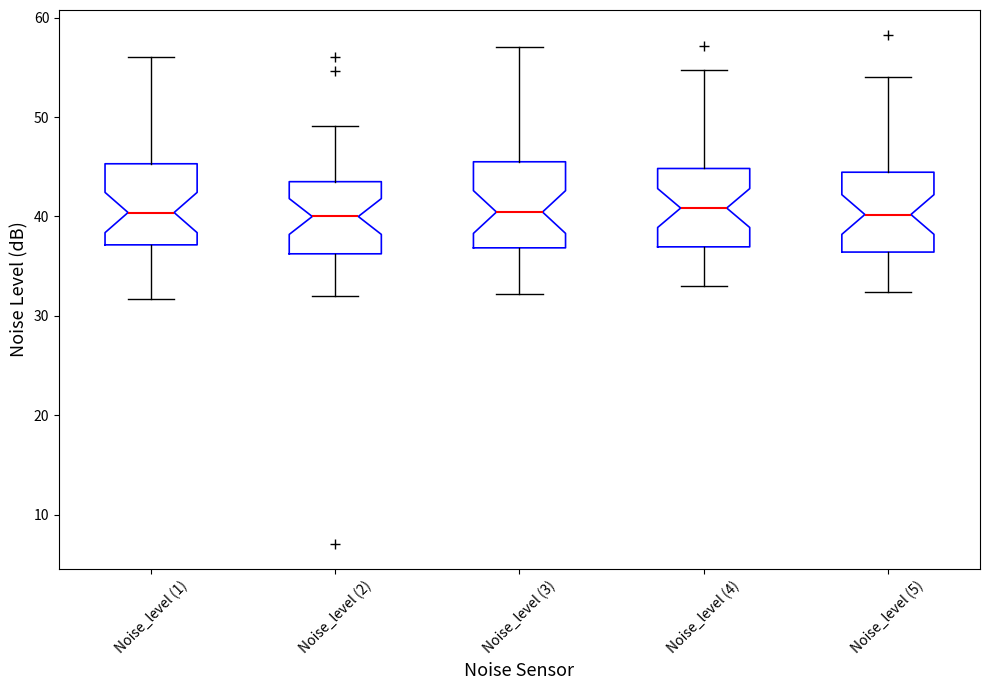

Reading left to right, transcribe this box plot: for each box, give where its median line is, the range the box spans, and where its two whiskers end, as read against the y-axis. The values are not printed on the chart, so give them approximately, as read against the axis.

Noise_level (1): median 40, box 37 to 45, whiskers 32 to 56
Noise_level (2): median 40, box 36 to 44, whiskers 32 to 49
Noise_level (3): median 40, box 37 to 46, whiskers 32 to 57
Noise_level (4): median 41, box 37 to 45, whiskers 33 to 55
Noise_level (5): median 40, box 36 to 44, whiskers 32 to 54